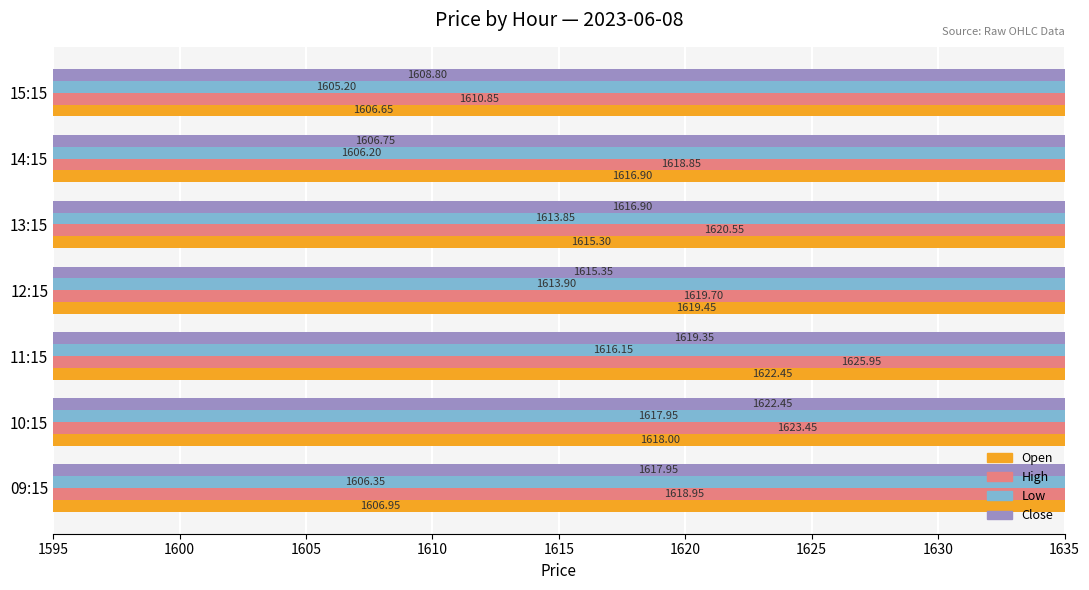

What is the difference between the highest and lowest values at 13:15?

6.7